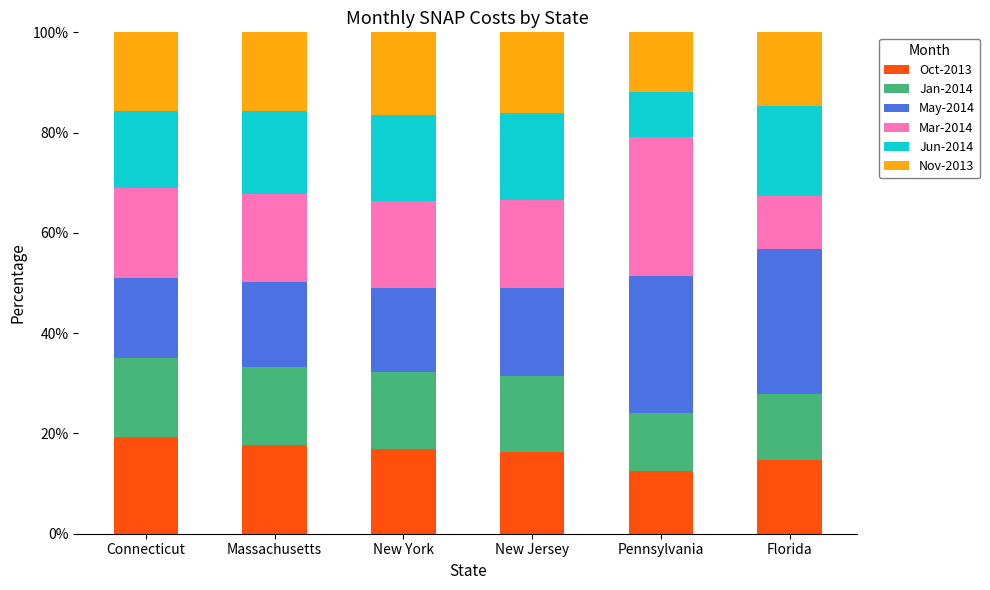

What is the minimum value for Oct-2013?

12.4